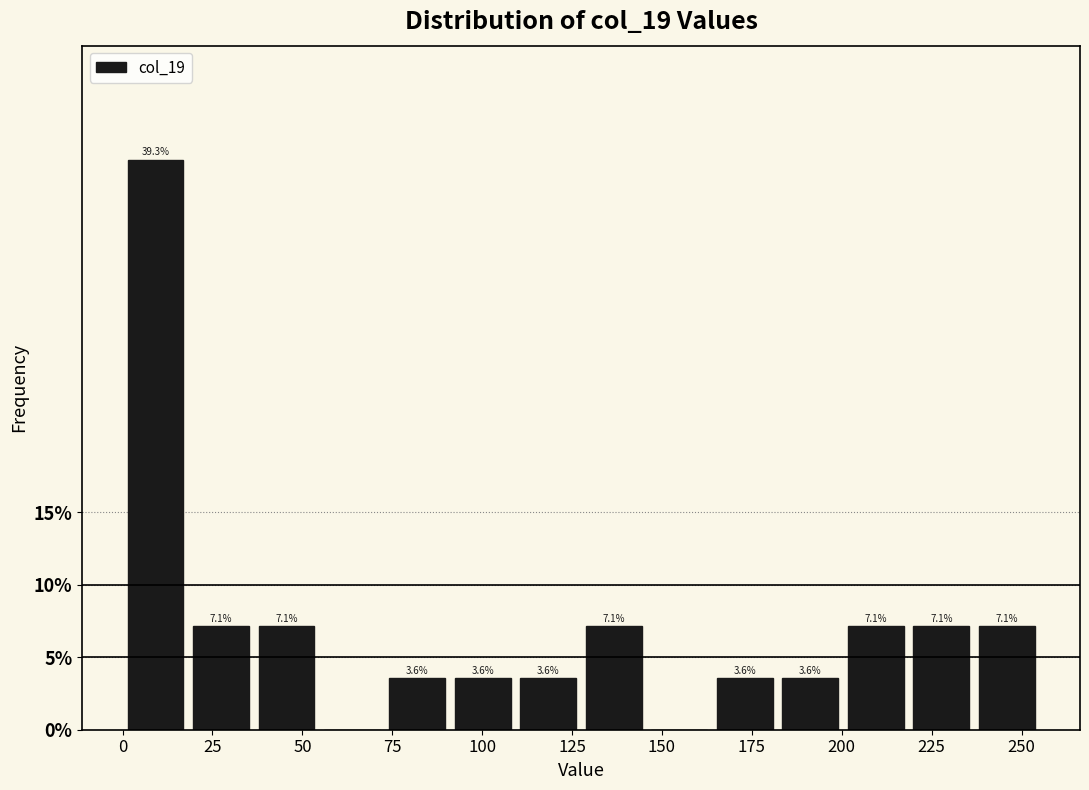

Read against the x-axis, roughly where is the centre of the tallest bar?

10